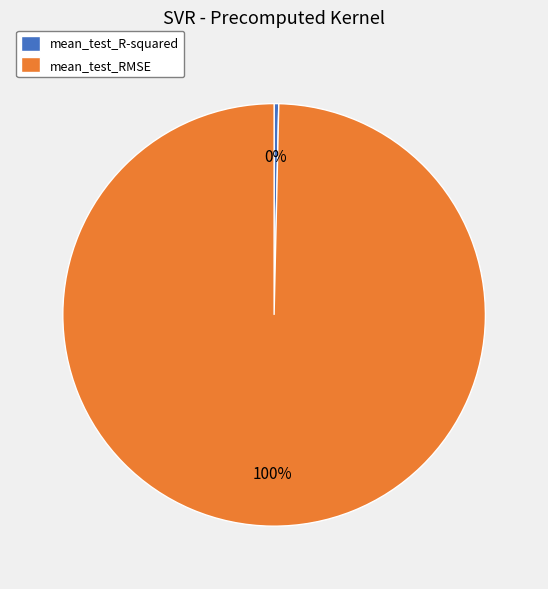

Rank the categories by value from lowest to highest.

mean_test_R-squared, mean_test_RMSE